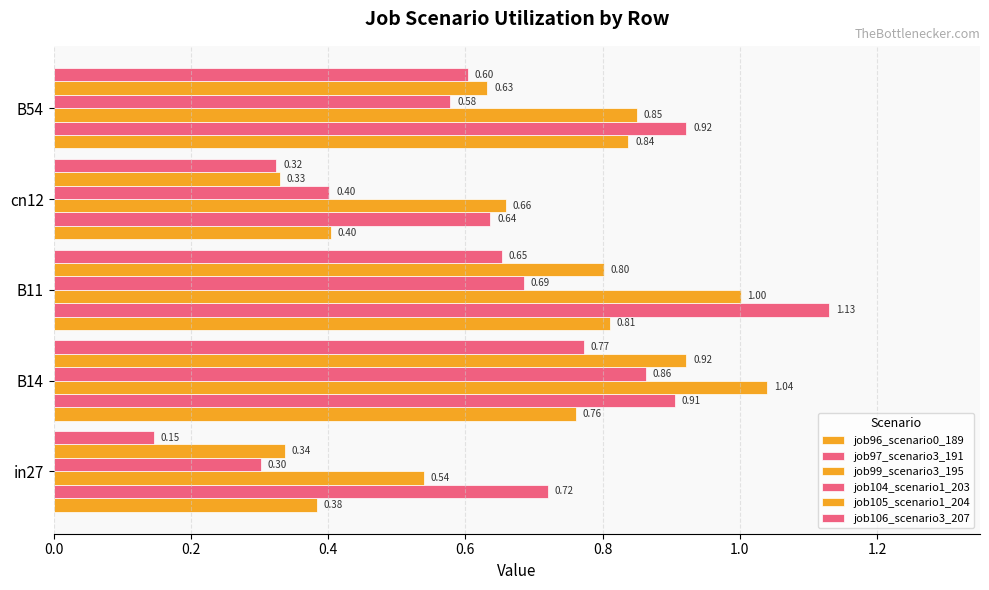

How many categories are shown in the chart?

5